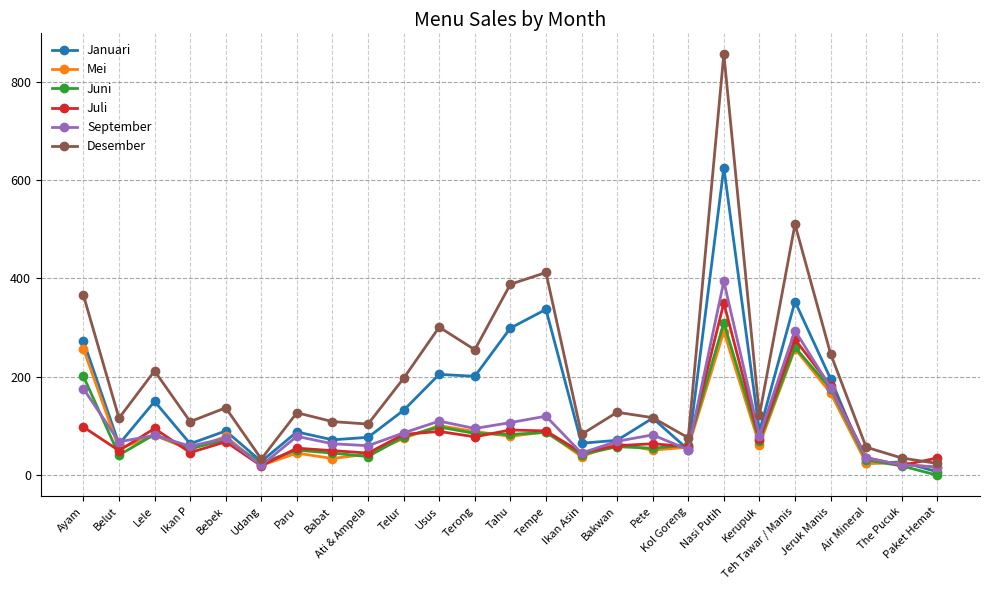

What value does the Mei series have at Ayam?

257